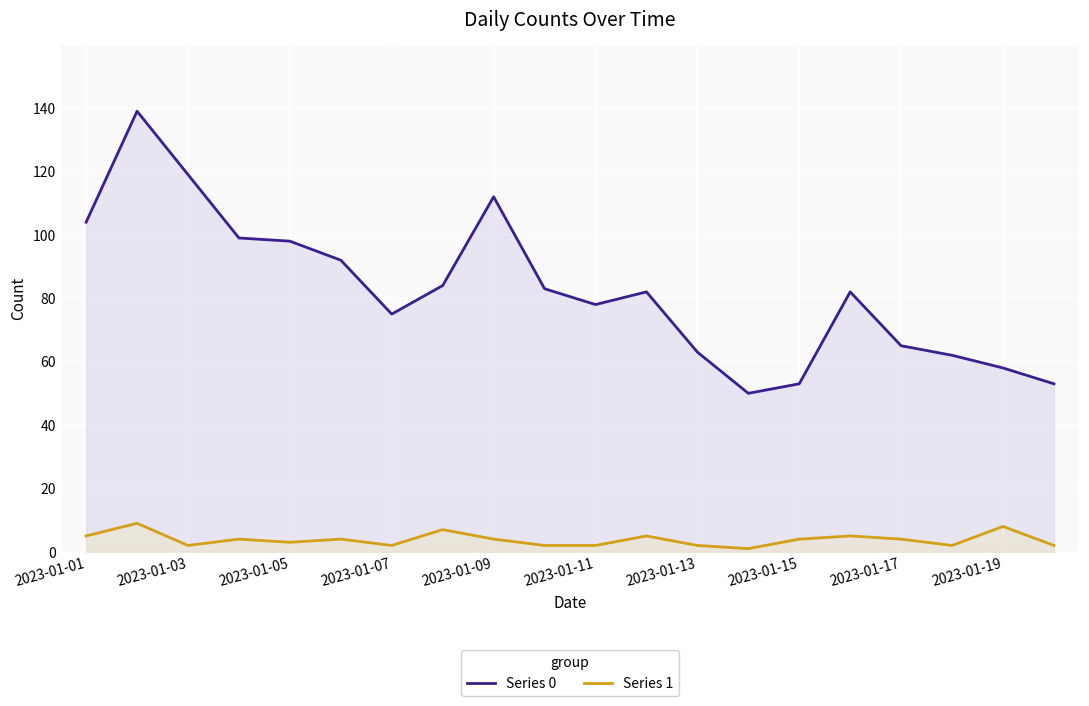

The value of Series 1 at 11 is 7. True or false?

False